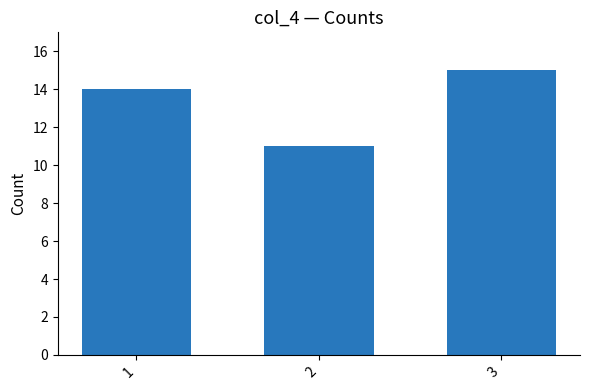

The chart shows a value of 19 at 2. True or false?

False